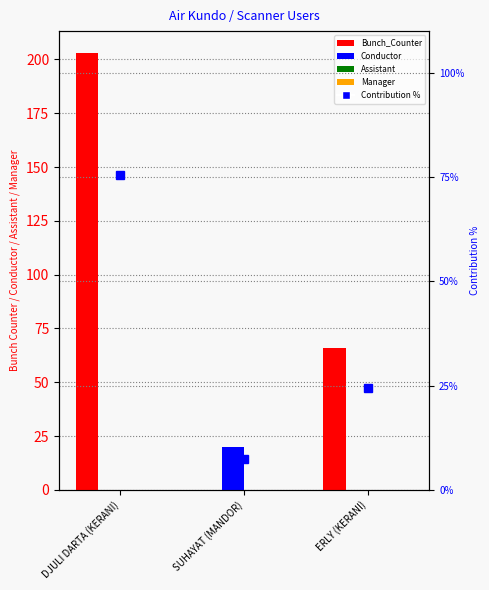

How many categories are shown in the chart?

3